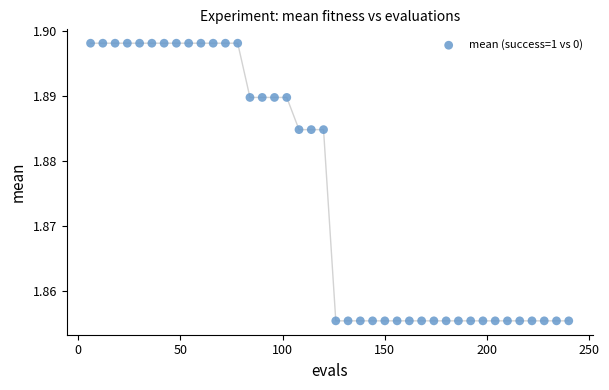

What is the range of X values (max minus min)?

234.0